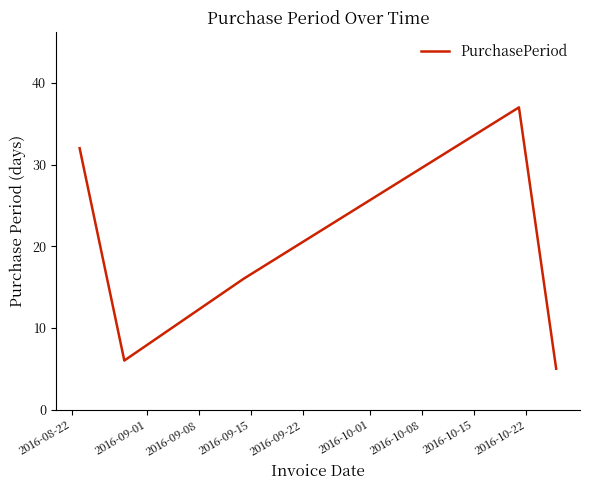

What is the maximum value shown in the chart?

37